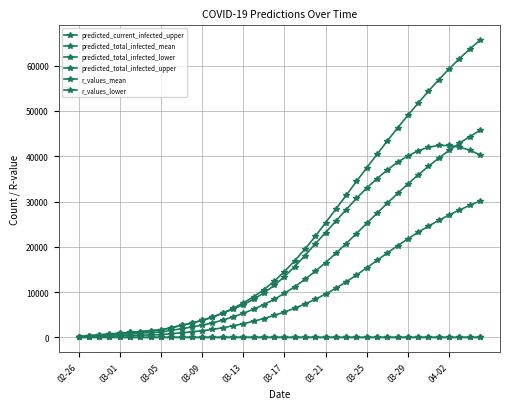

Is this an area chart (filled region under the line)?

No